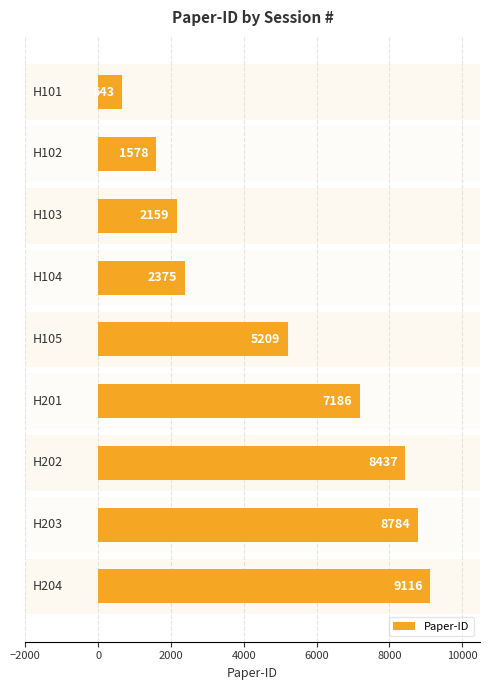

Reading top to bottom, transcribe all the data shown in this chart.

643	1578	2159	2375	5209	7186	8437	8784	9116